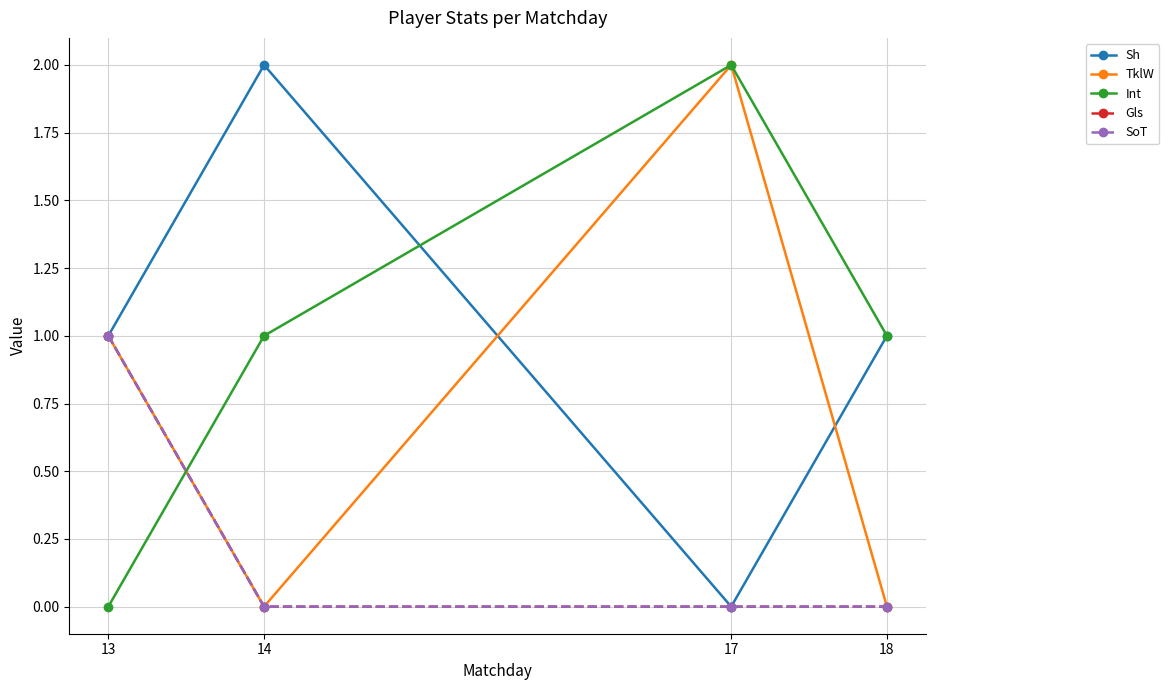

Between 14 and 17, which is larger?

14